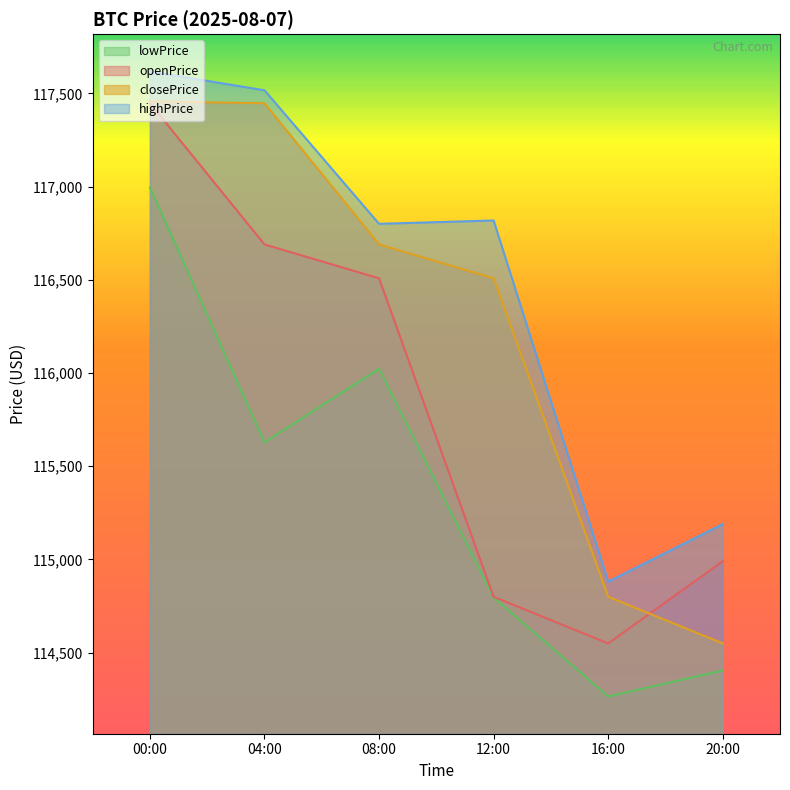

Between 00:00 and 20:00, which series saw the biggest shift?

closePrice